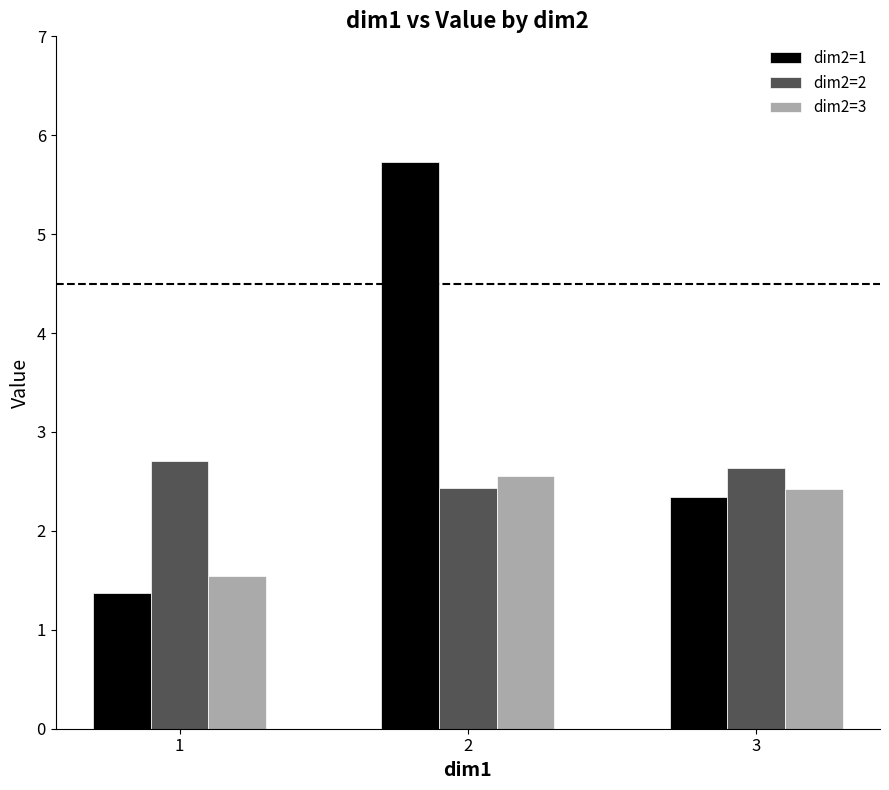

Reading left to right, extract all data points from this chart.

dim2=1: 1.4	5.7	2.3
dim2=2: 2.7	2.4	2.6
dim2=3: 1.5	2.6	2.4